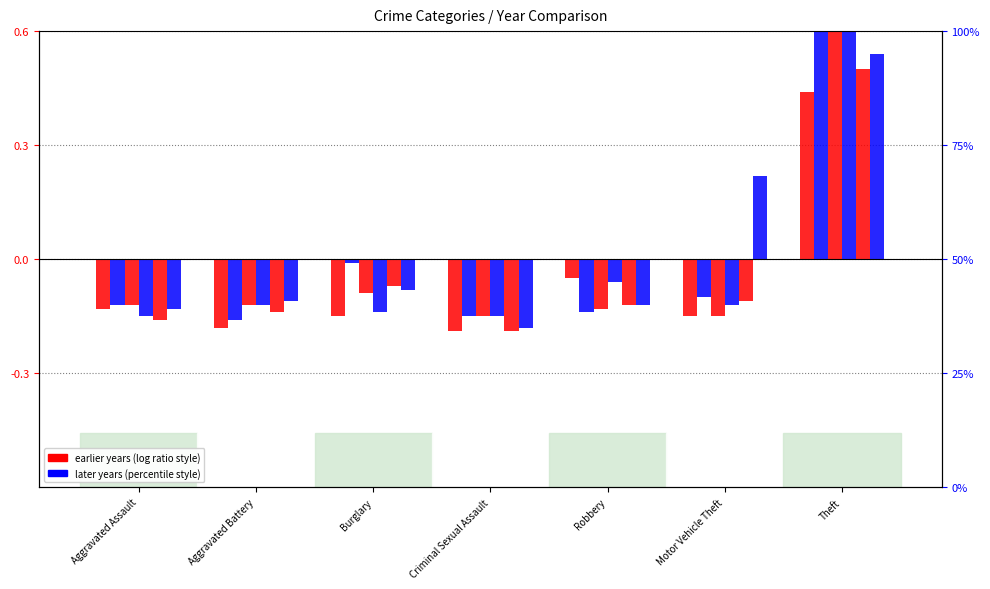

At which label does 2020 first exceed -12?

Robbery